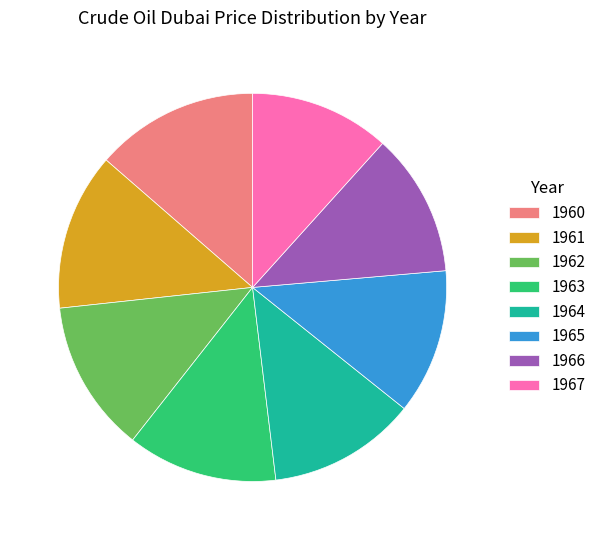

Combined, do 1962 and 1966 account for over 50%?

No